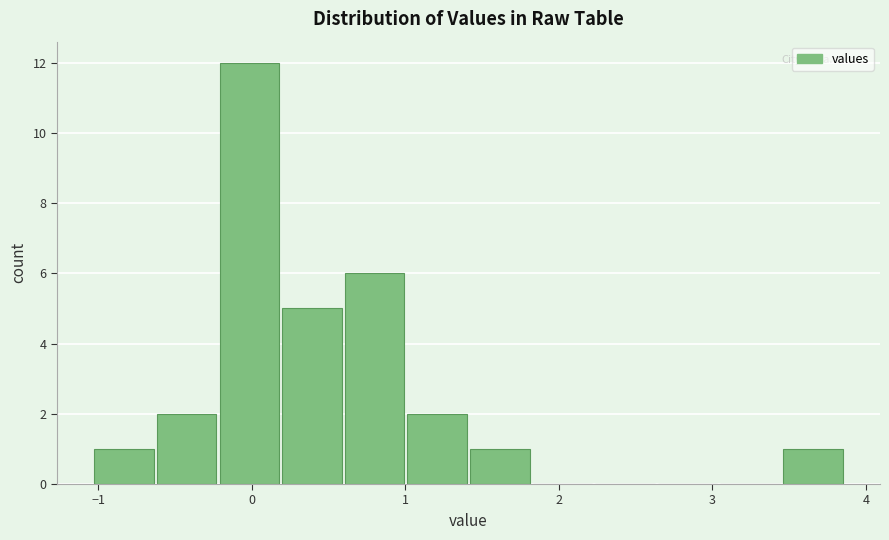

Over which range of the x-axis is the bar tallest?

-0.2 to 0.2